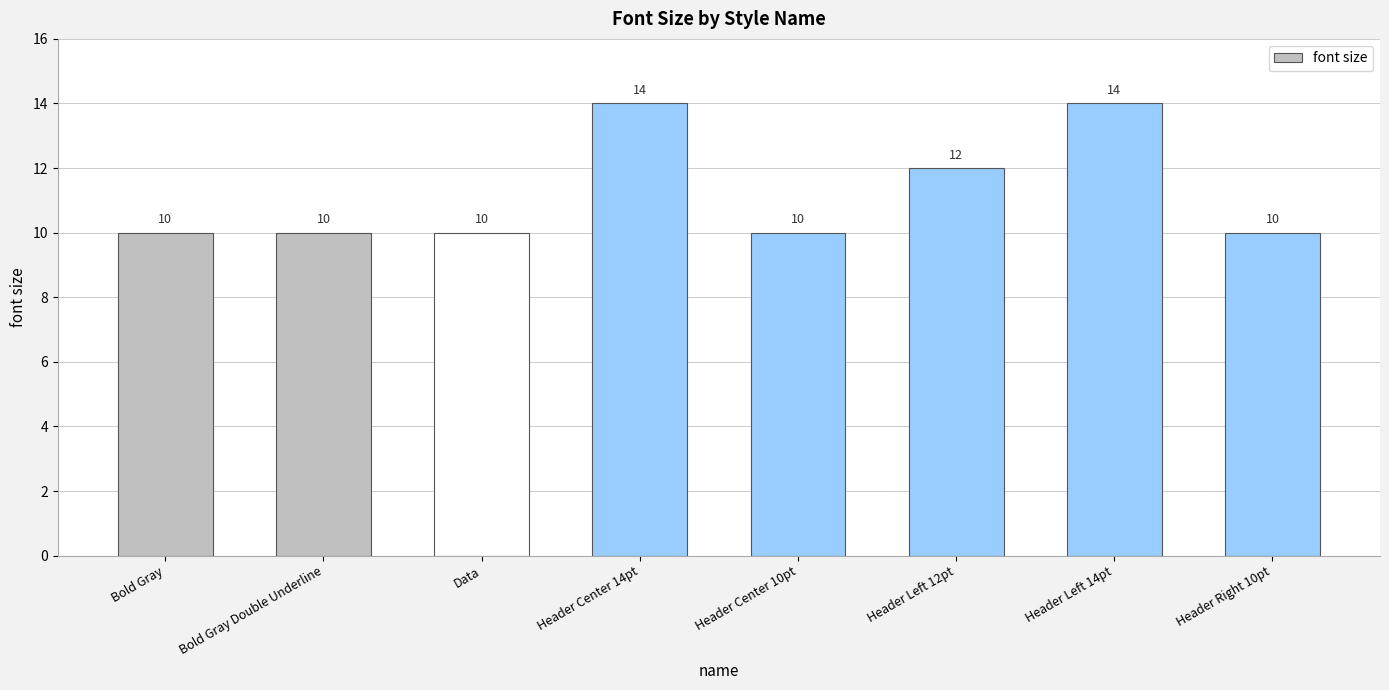

How many bars are there in total?

8